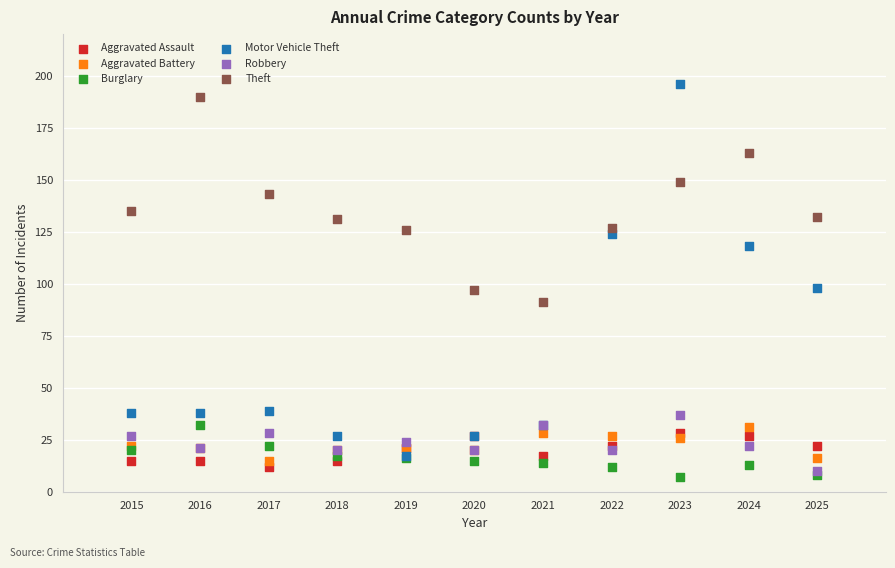

Which series has the widest spread of Y values?

Motor Vehicle Theft